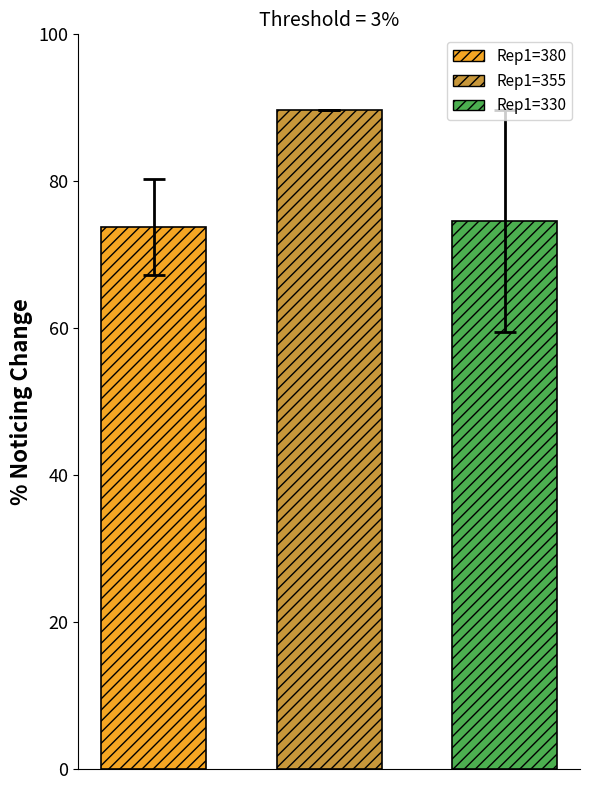

Which series has the widest spread of values?

Rep1=380